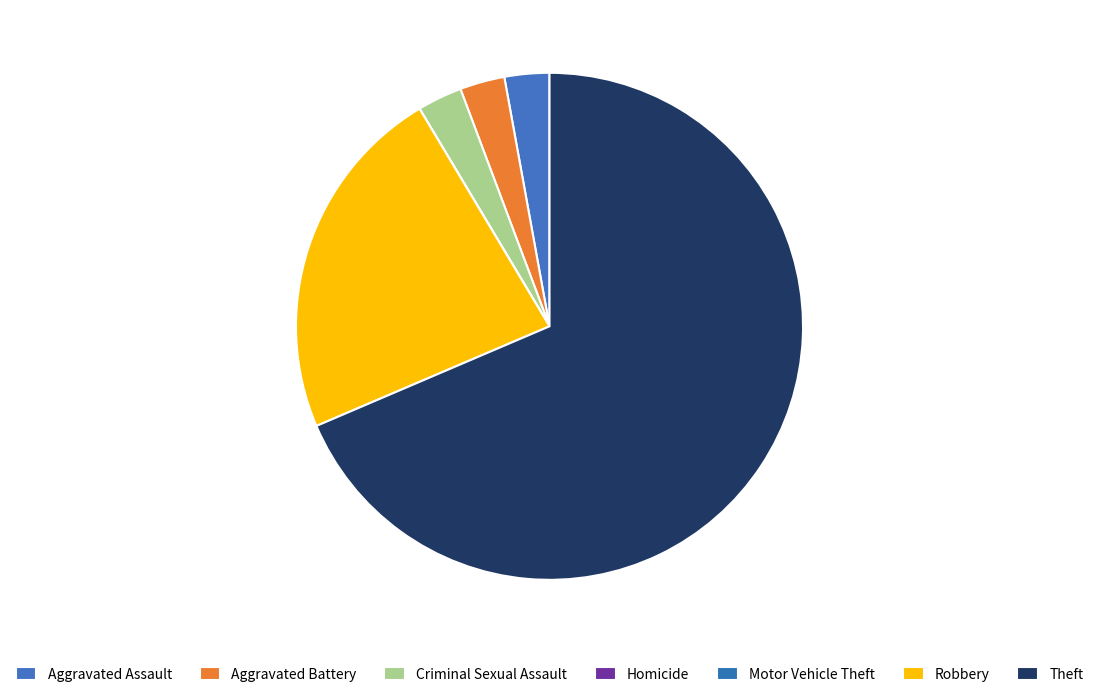

Does Theft account for over 50% of the chart?

Yes